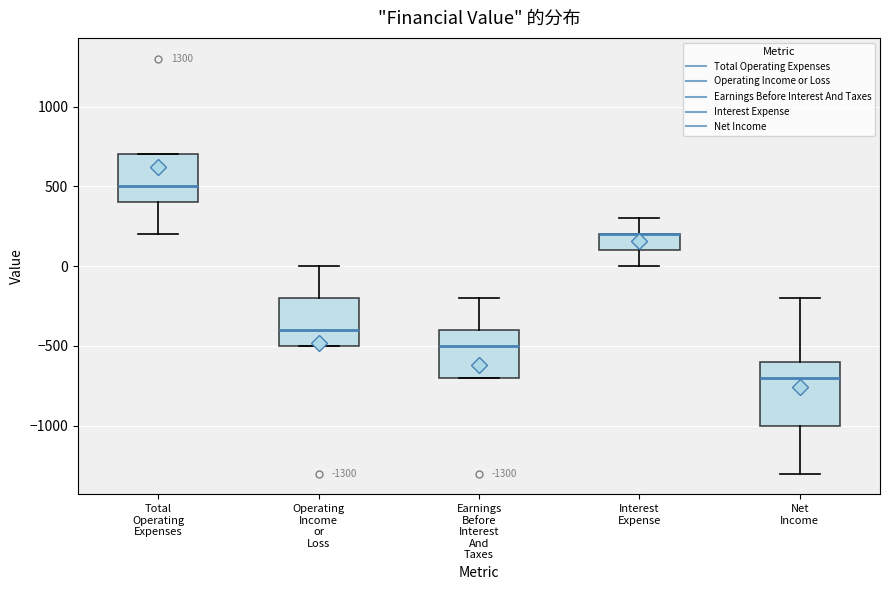

Comparing the boxes themselves (not the whiskers), which one is the tallest?

Net Income